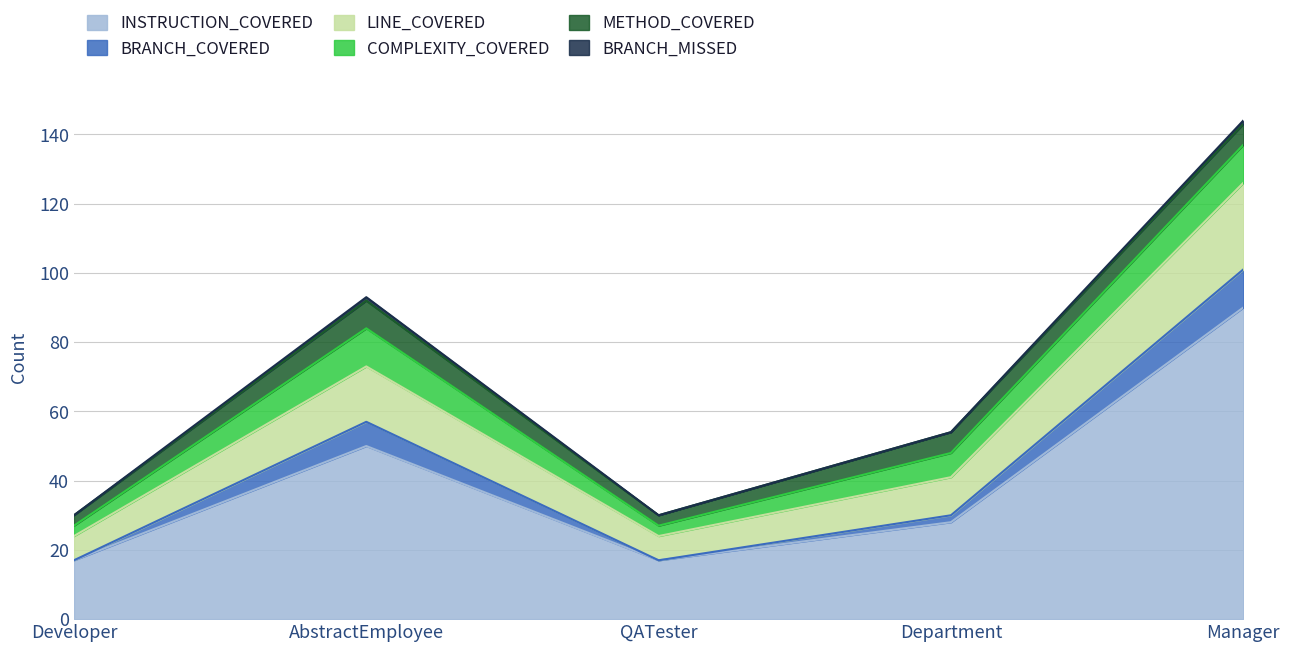

True or false: INSTRUCTION_COVERED has a value of 37 at Department.

False